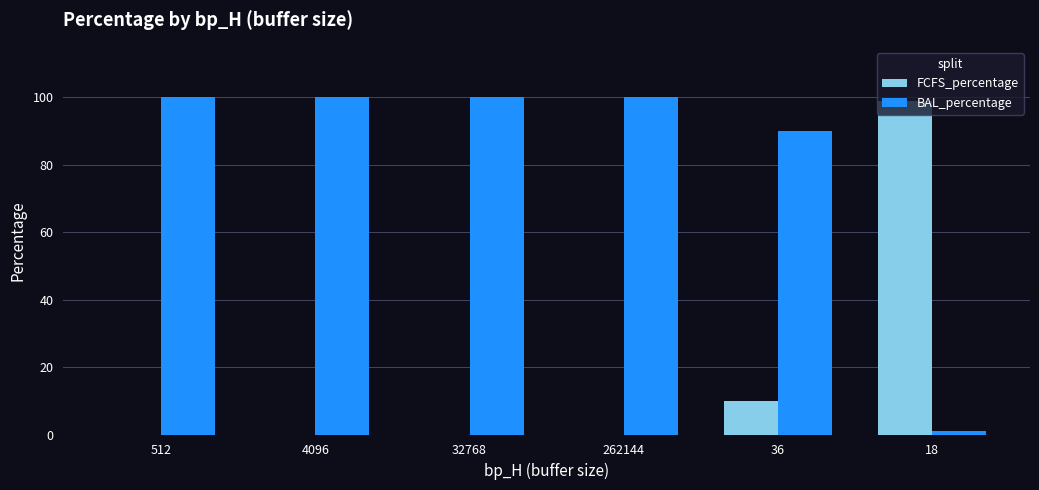

What is the average value of the BAL_percentage series?

82